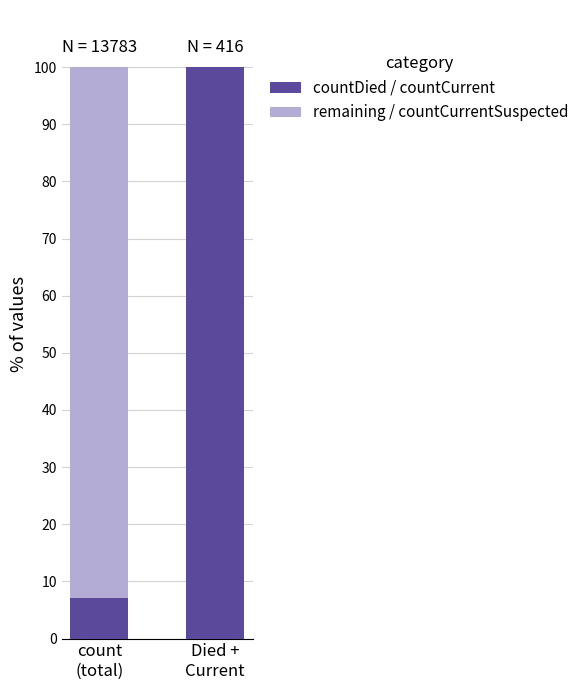

How many data points does each series have?

2